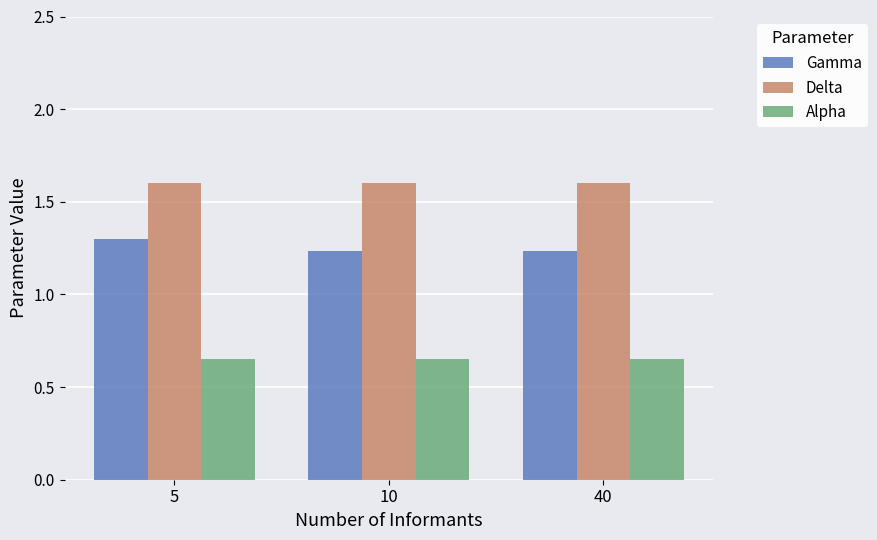

How many Gamma values are between 1 and 2?

3